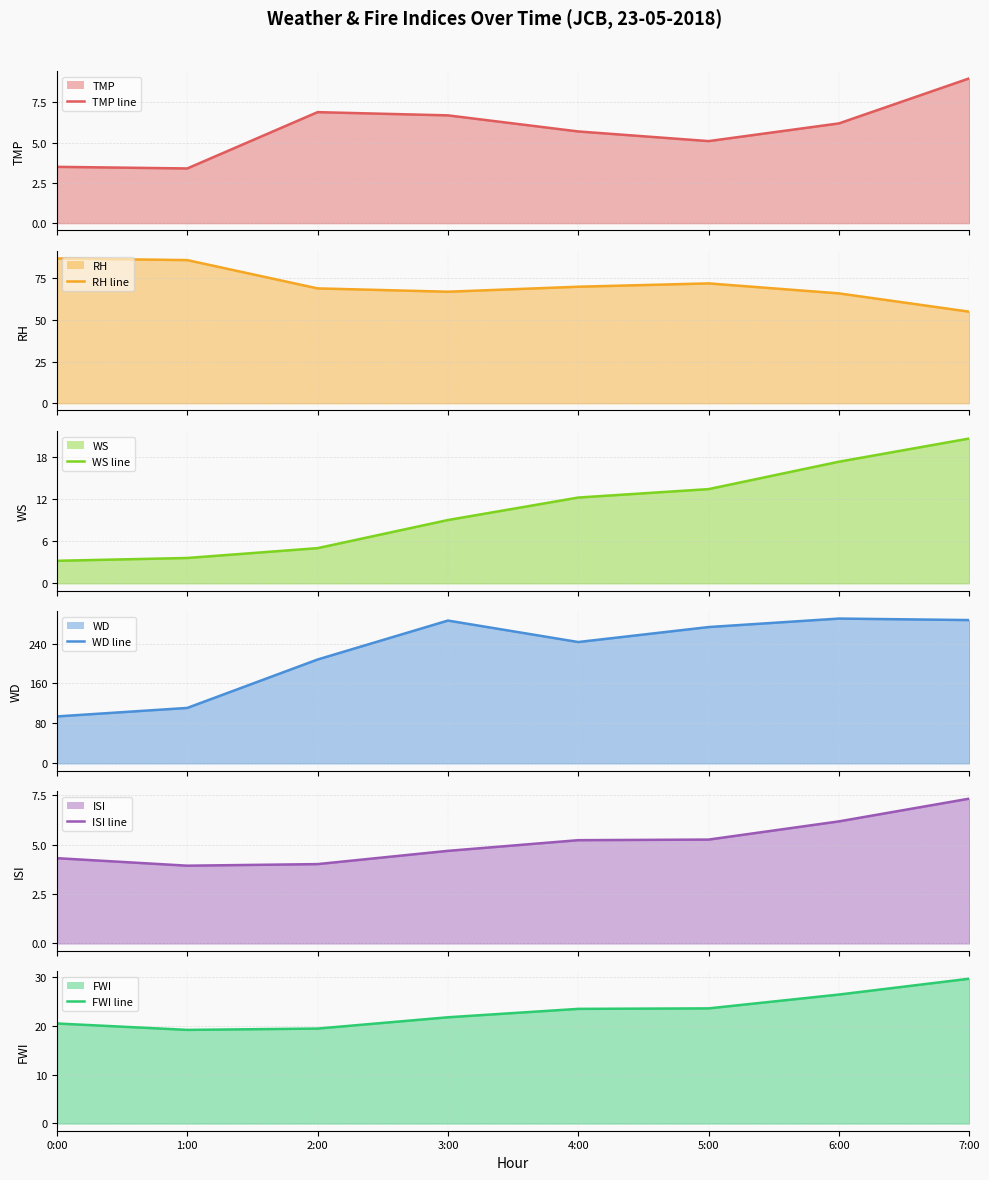

How many values in the WS (line) series exceed 12?

4